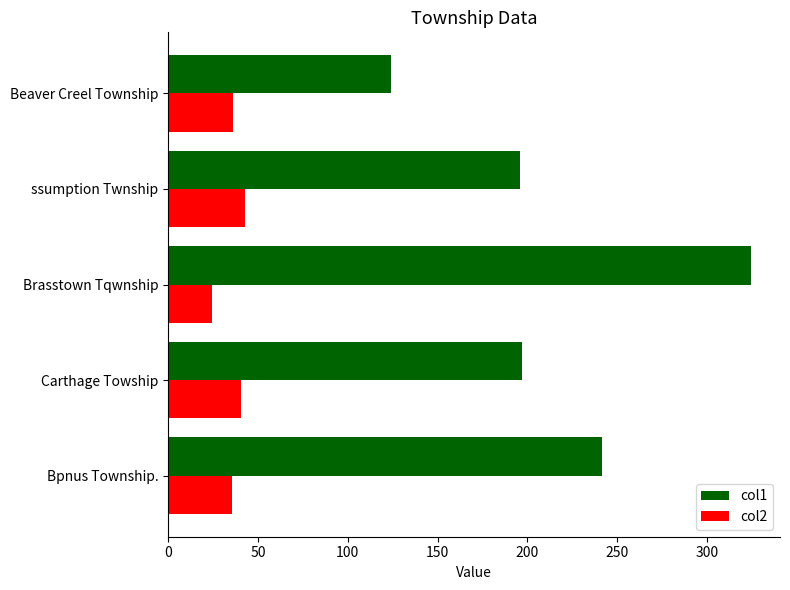

What is the lowest value of the col1 series?

123.8